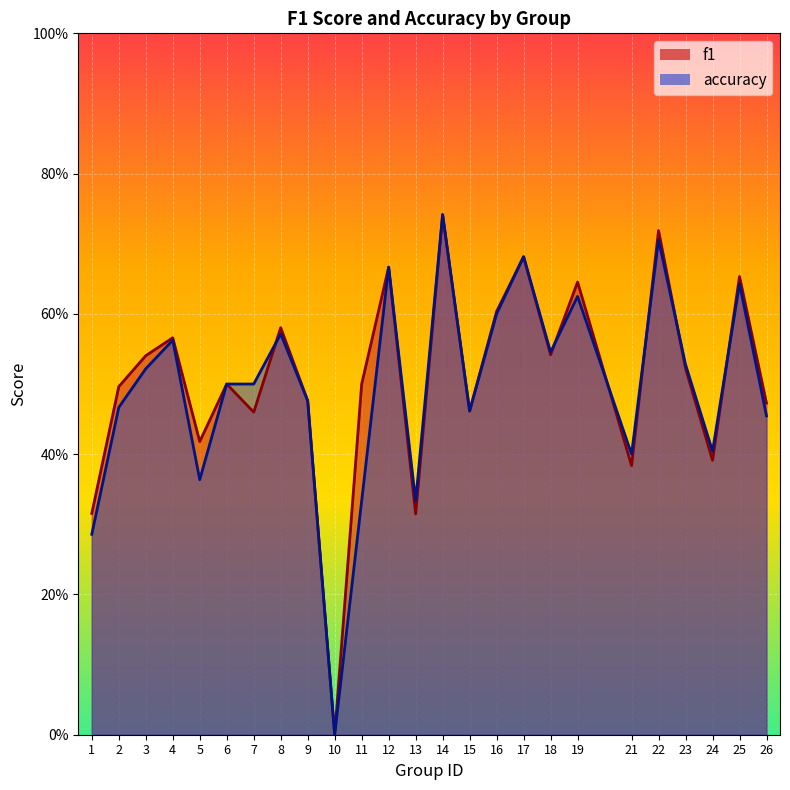

Between which two adjacent categories do accuracy and f1 first intersect?

7 and 8